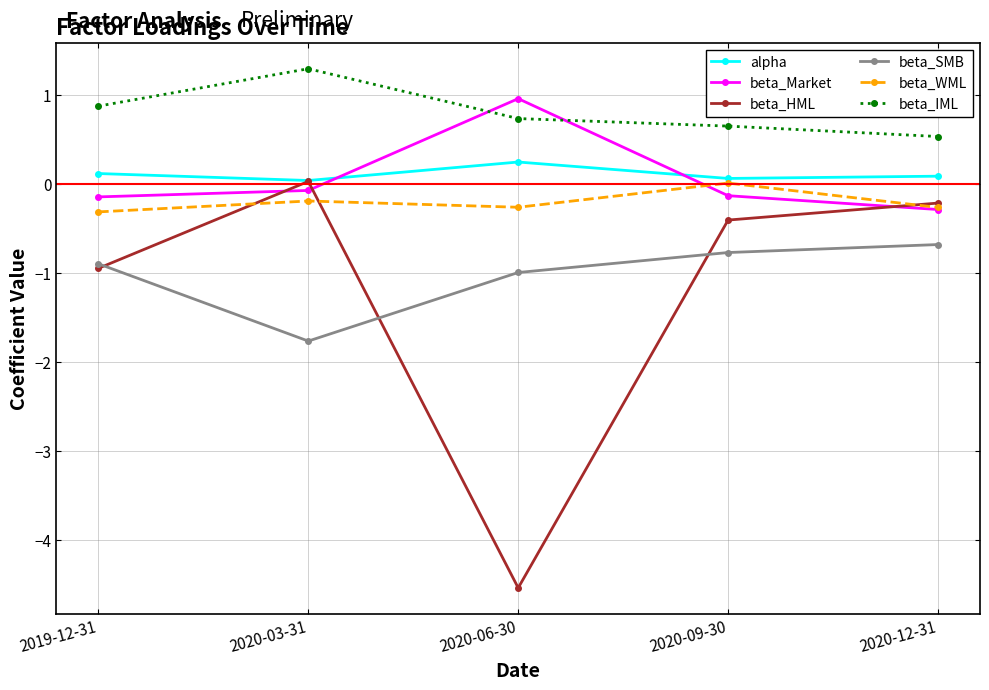

What position from the right is 2020-06-30?

3